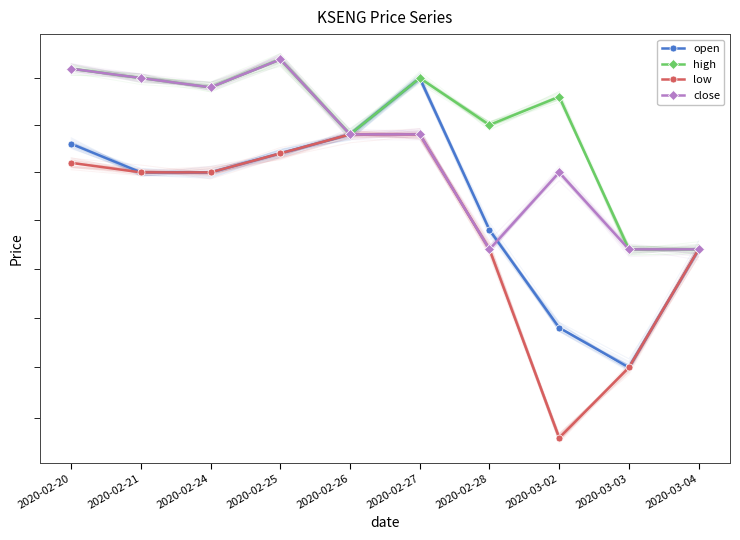

What are all the series names shown in the legend?

open, high, low, close